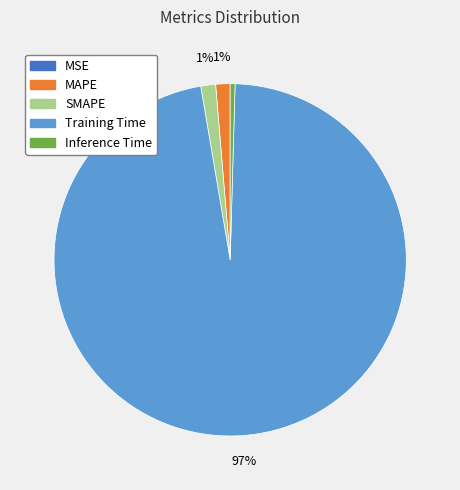

To the nearest percent, what is the difference between the MAPE and Inference Time slice percentages?

1%